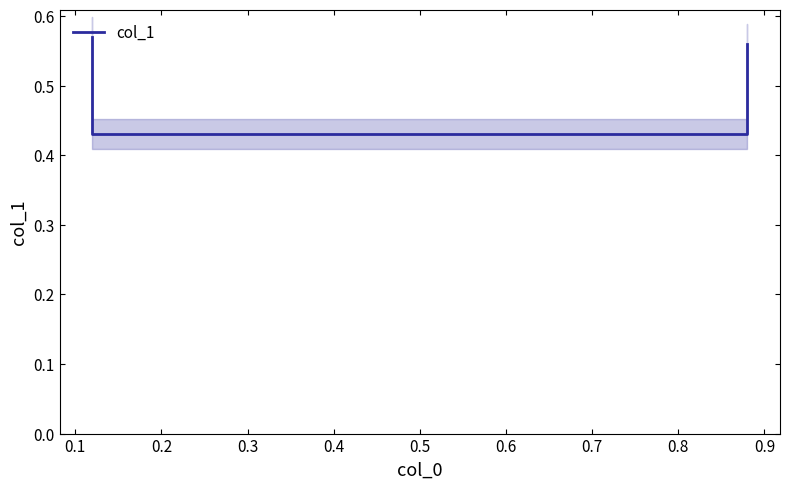

What is the sum of all values?

2.0